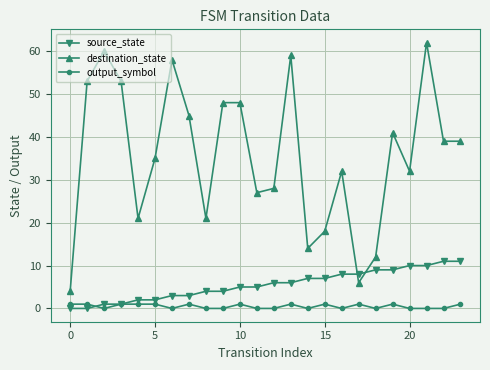

Reading left to right, what are all the values shown in this chart?

source_state: 0	0	1	1	2	2	3	3	4	4	5	5	6	6	7	7	8	8	9	9	10	10	11	11
destination_state: 4	53	60	53	21	35	58	45	21	48	48	27	28	59	14	18	32	6	12	41	32	62	39	39
output_symbol: 1	1	0	1	1	1	0	1	0	0	1	0	0	1	0	1	0	1	0	1	0	0	0	1